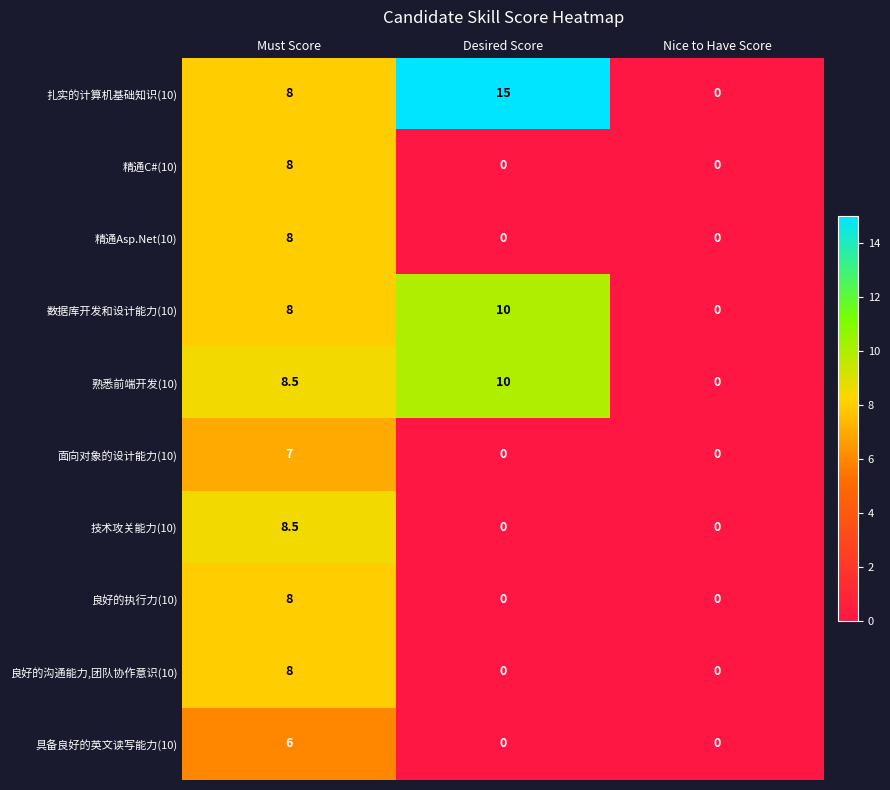

At which category is the sum across all series the highest?

Must Score